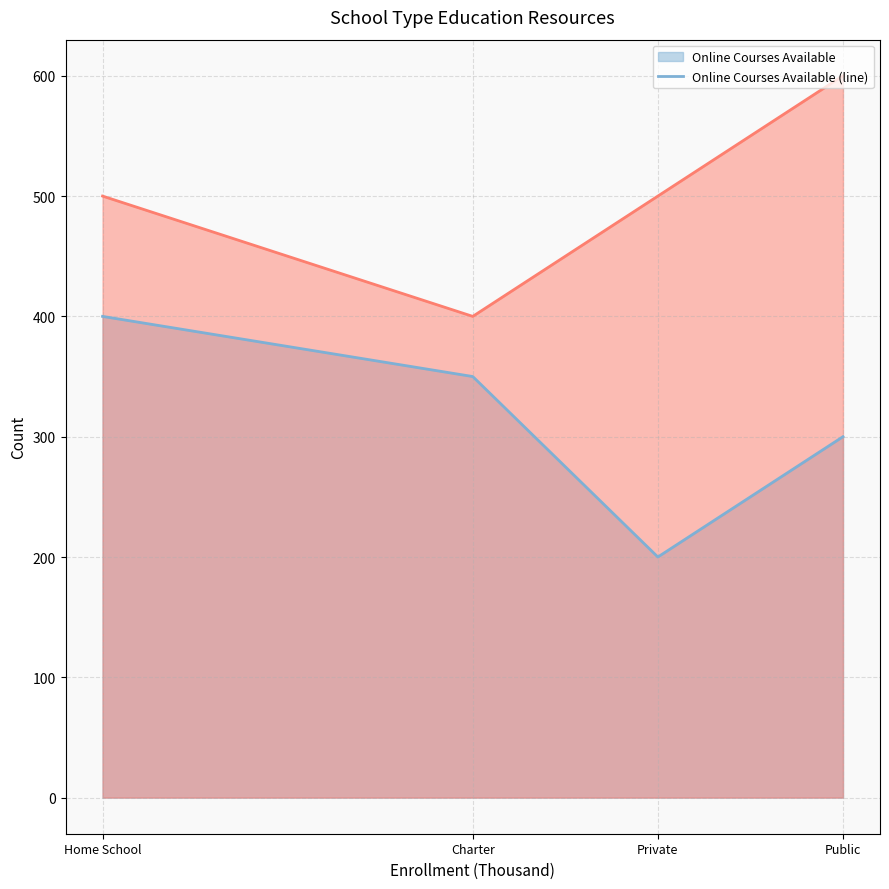

Between Charter and Public, which series saw the biggest shift?

Library Books (Million) (line)